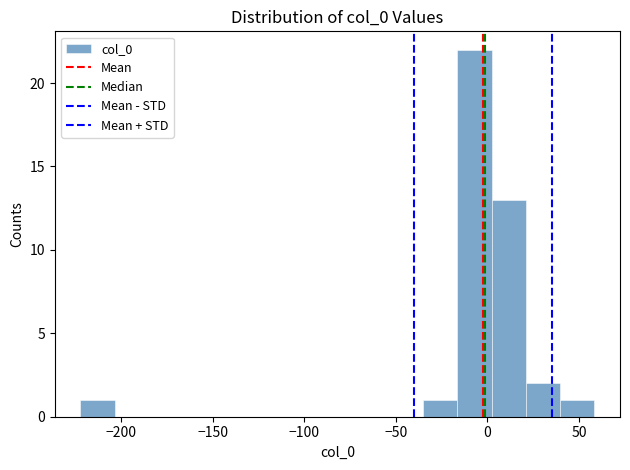

Around what value on the x-axis is the tallest bar? Give the approximate position of its centre, as read against the axis.

-5